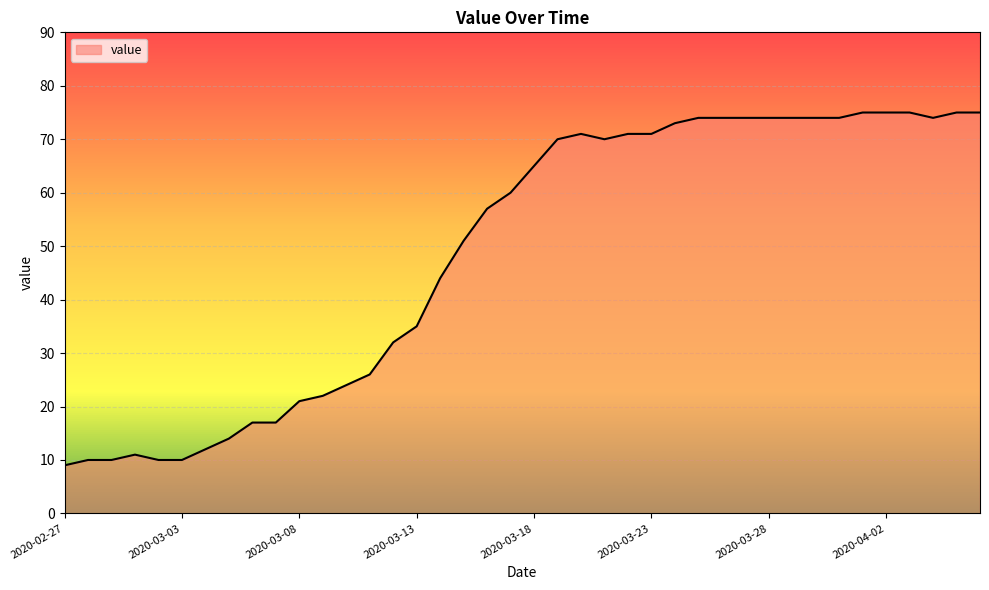

What is the maximum value shown in the chart?

75